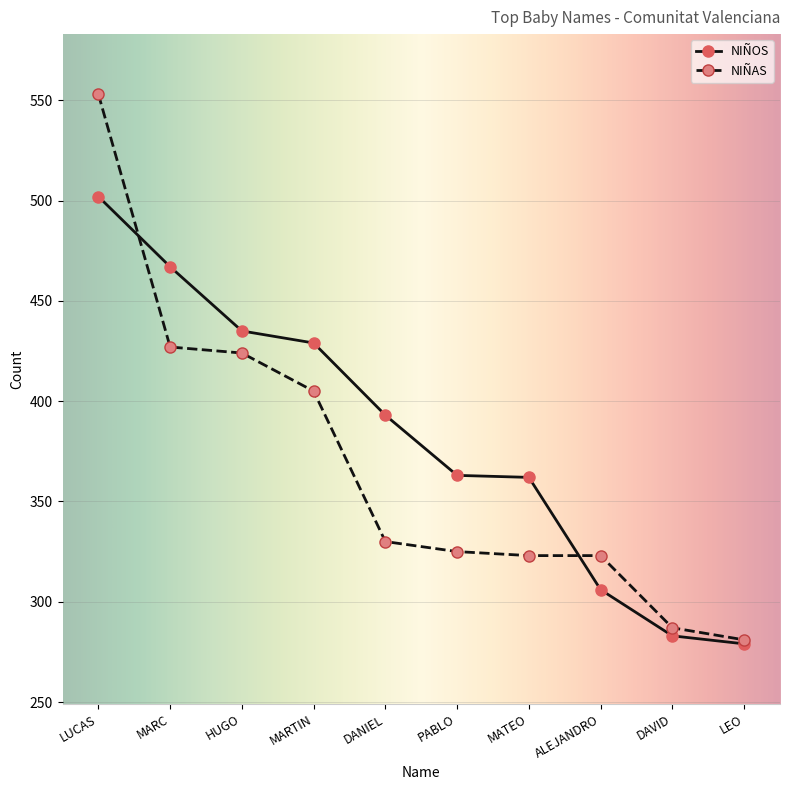

Rank the series by their average value, from highest to lowest.

NIÑOS, NIÑAS